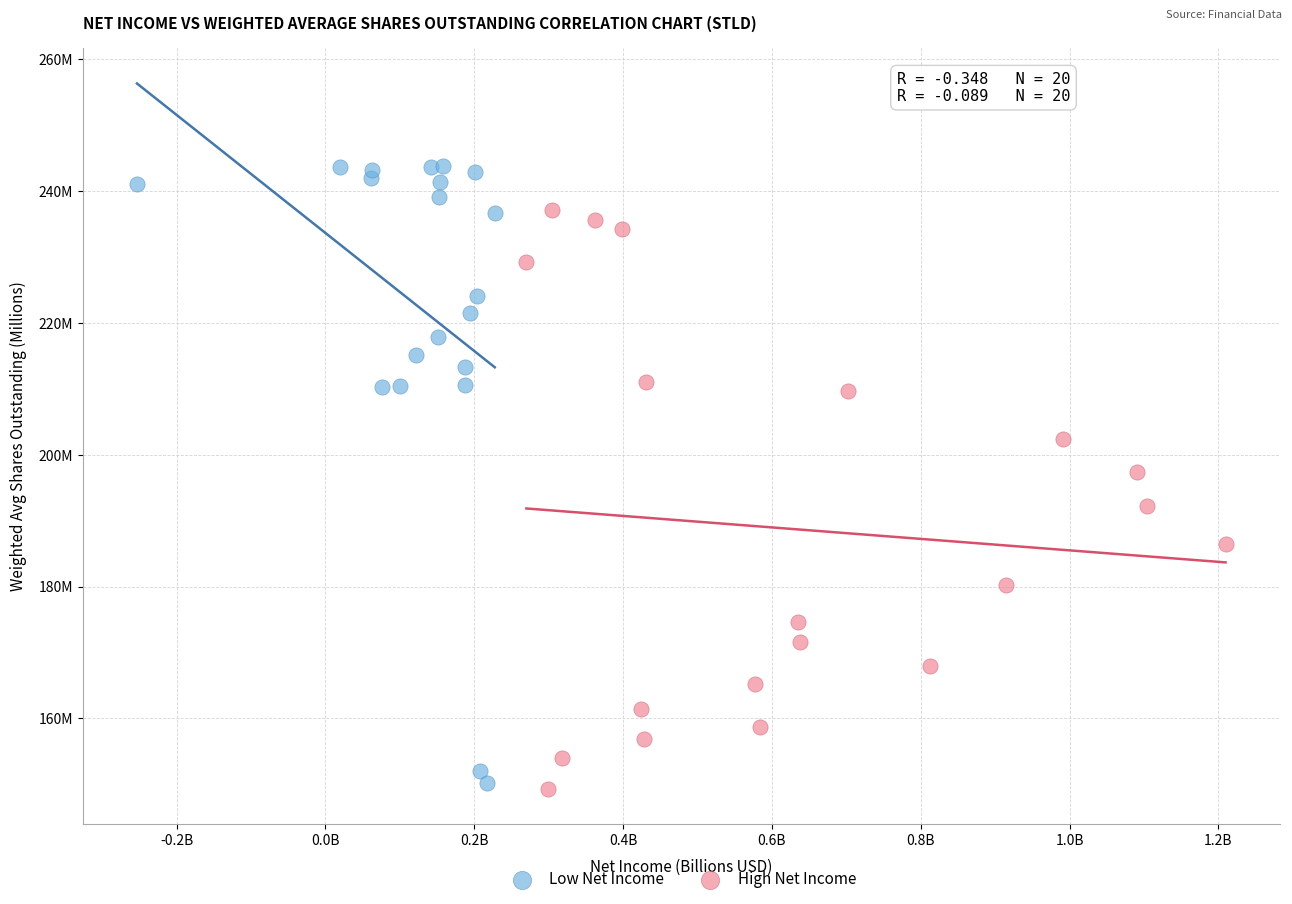

What are all the series names shown in the legend?

Low Net Income, High Net Income